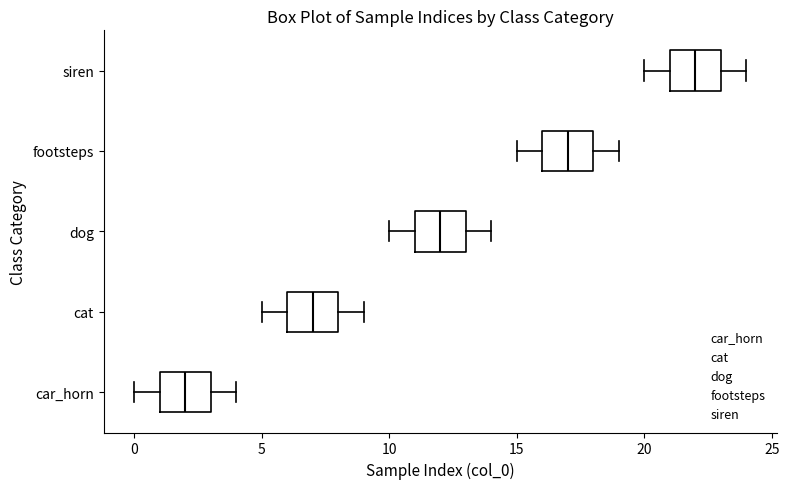

Reading bottom to top, read every box against the x-axis: the position of its median line, the range the box covers, and the ends of its whiskers. The values are not printed on the chart, so give them approximately, as read against the axis.

car_horn: median 2, box 1 to 3, whiskers 0 to 4
cat: median 7, box 6 to 8, whiskers 5 to 9
dog: median 12, box 11 to 13, whiskers 10 to 14
footsteps: median 17, box 16 to 18, whiskers 15 to 19
siren: median 22, box 21 to 23, whiskers 20 to 24